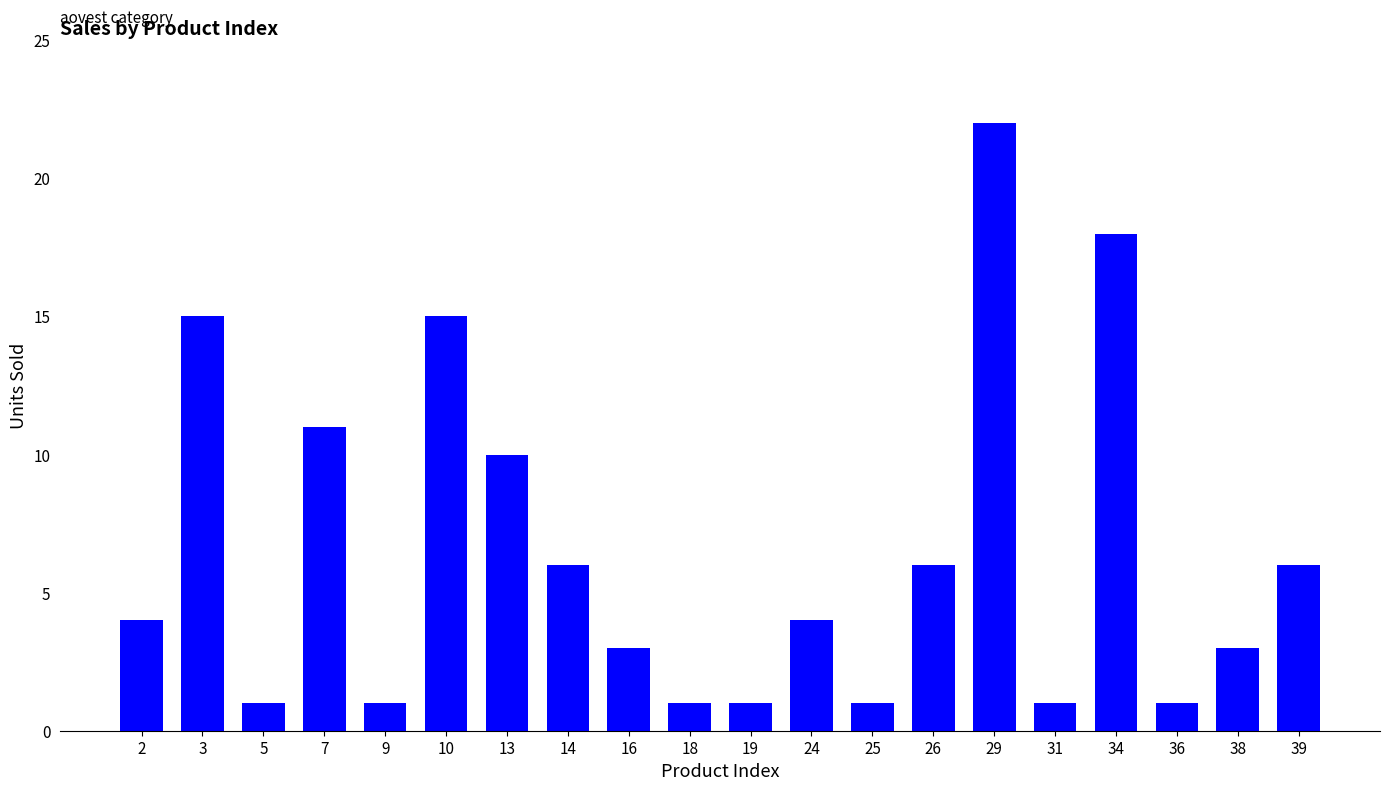

What is the value of the 17th bar from the left?

18